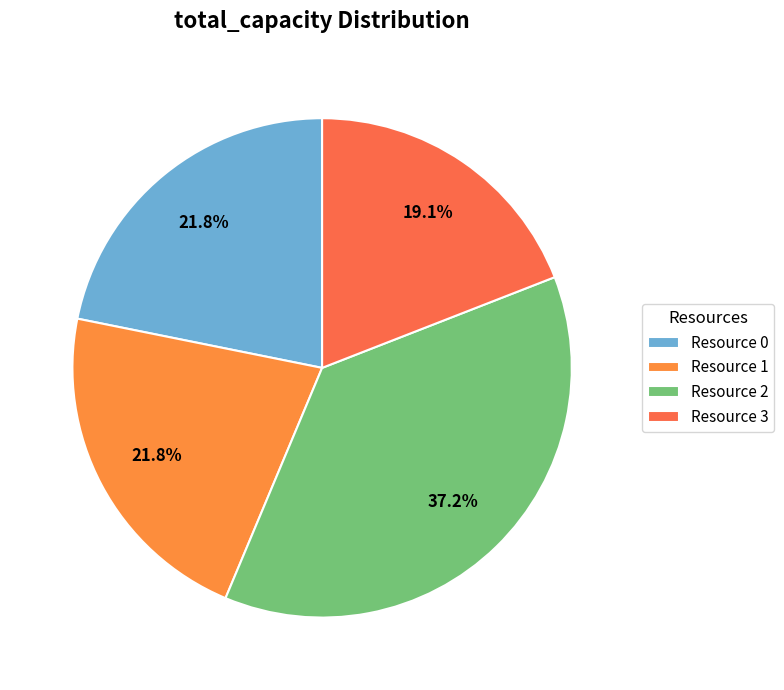

What percentage is the Resource 2 slice, to the nearest percent?

37%